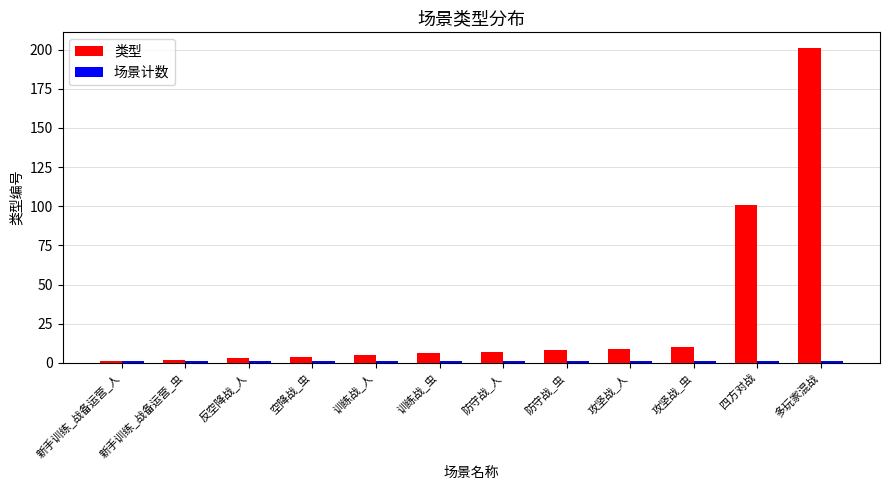

Which series has the widest spread of values?

类型